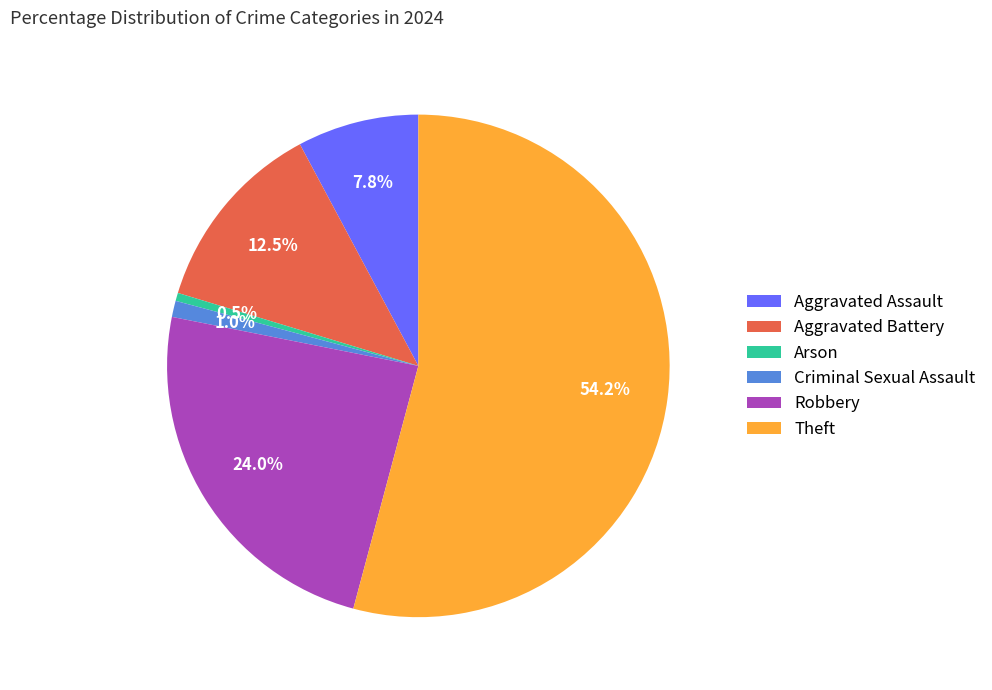

What is the smallest slice in the pie chart?

Arson